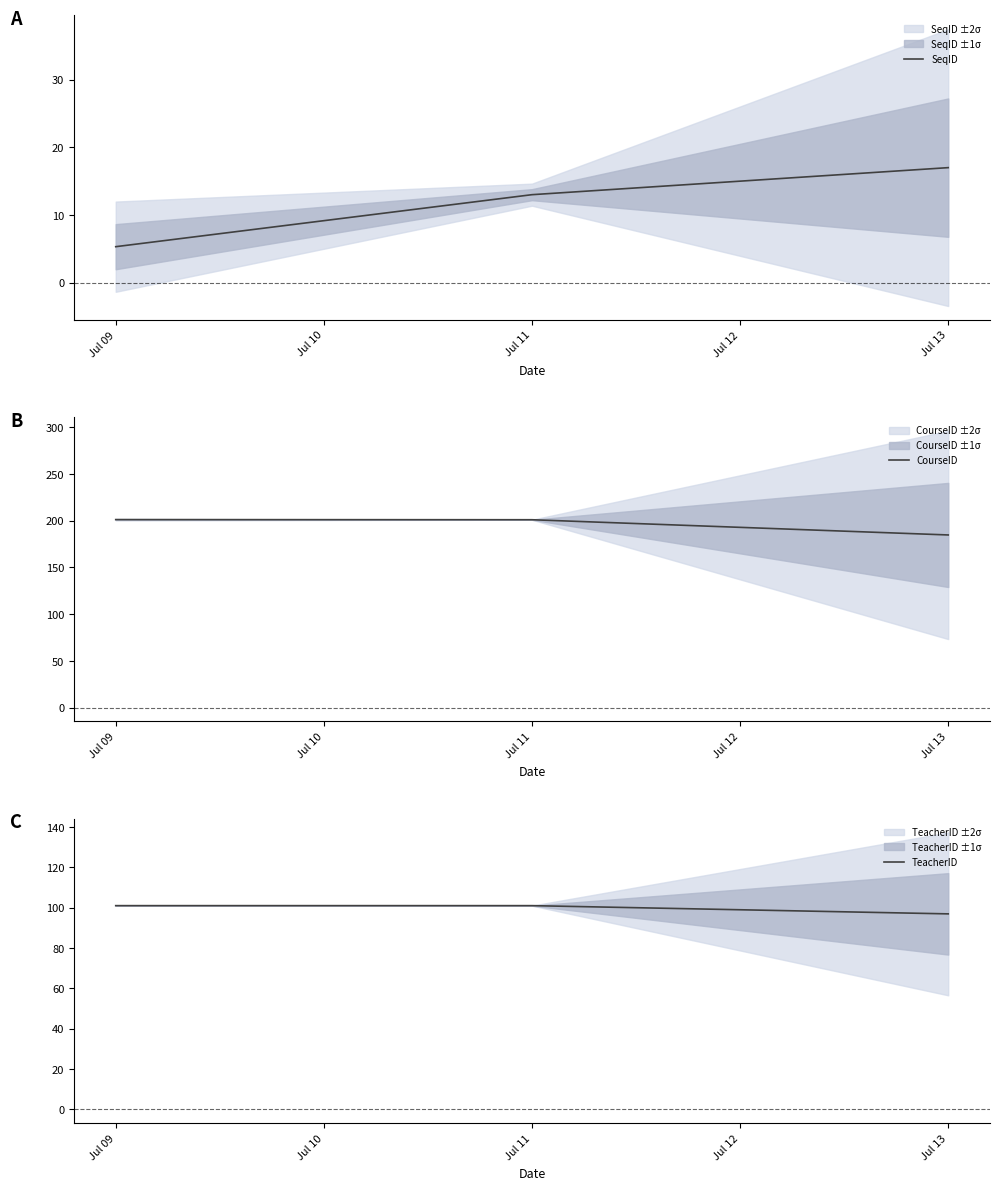

Which series has the largest total across all categories?

CourseID